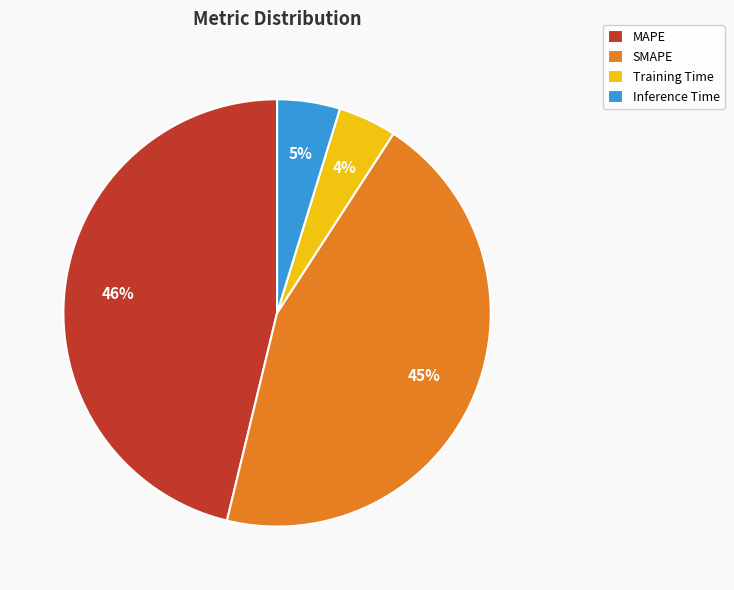

Does MAPE account for over 50% of the chart?

No